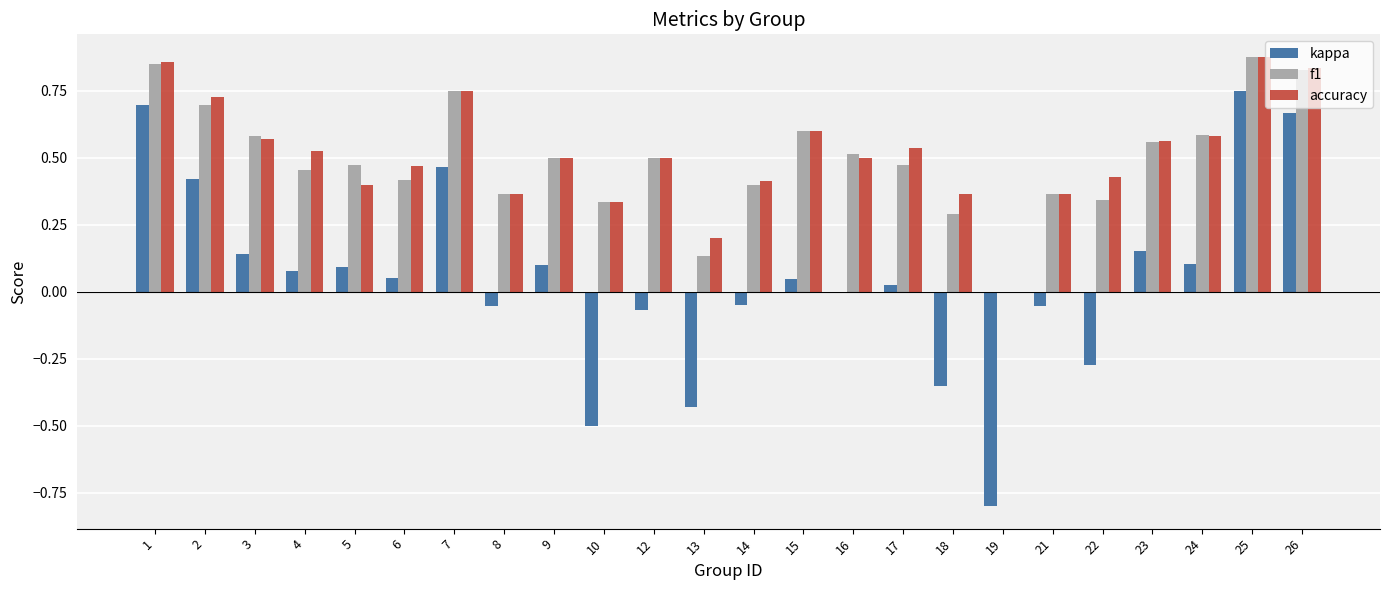

True or false: kappa has a value of 0.4 at 2.

True